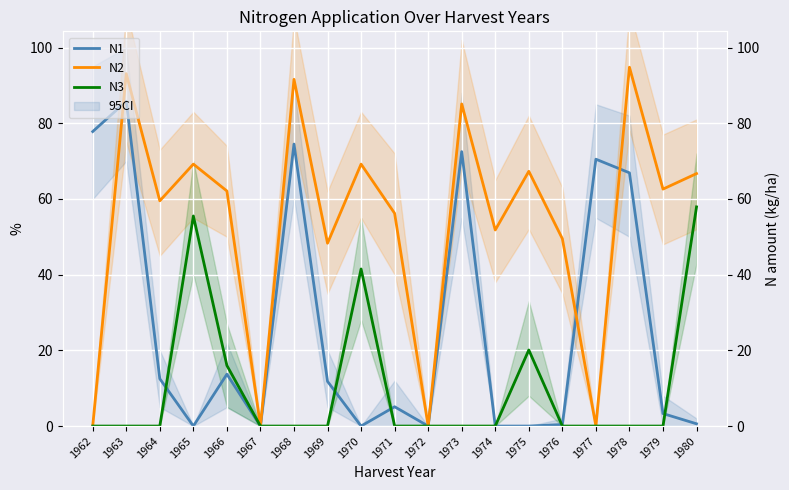

True or false: N3 and N2 cross at least once.

False